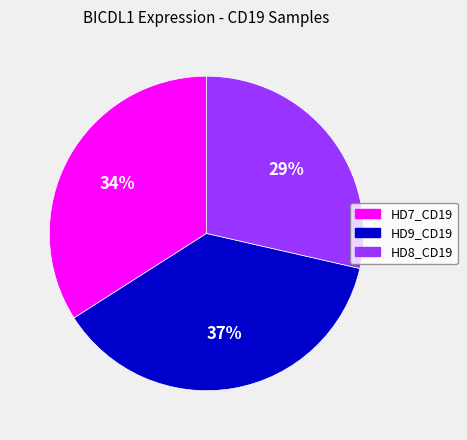

To the nearest percent, what percentage of the pie is HD7_CD19?

34%